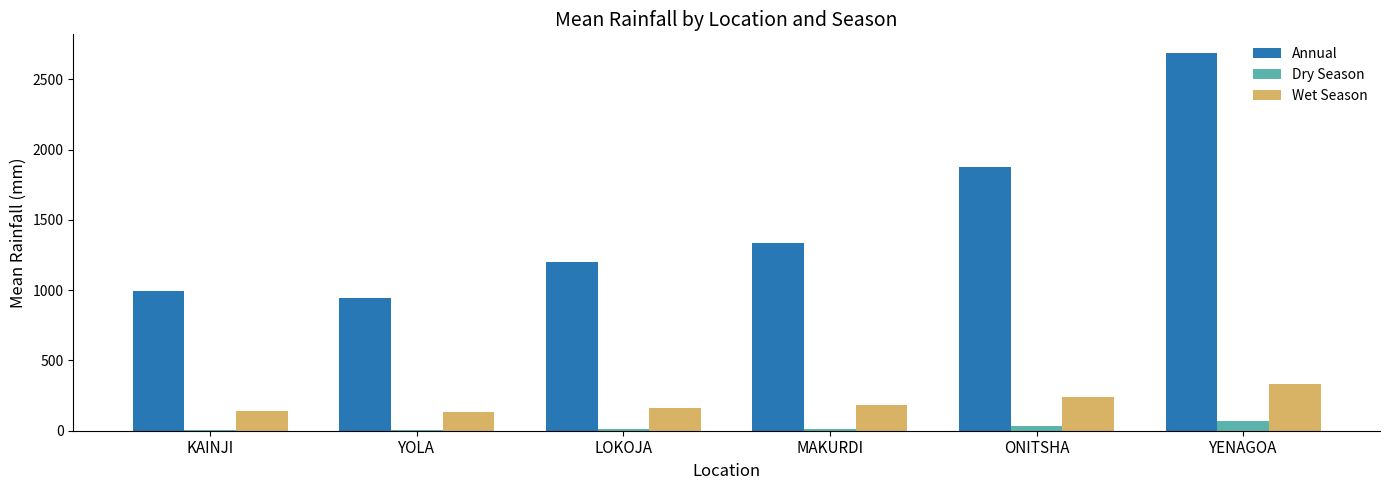

The Annual series shows 1688.4 at KAINJI. True or false?

False